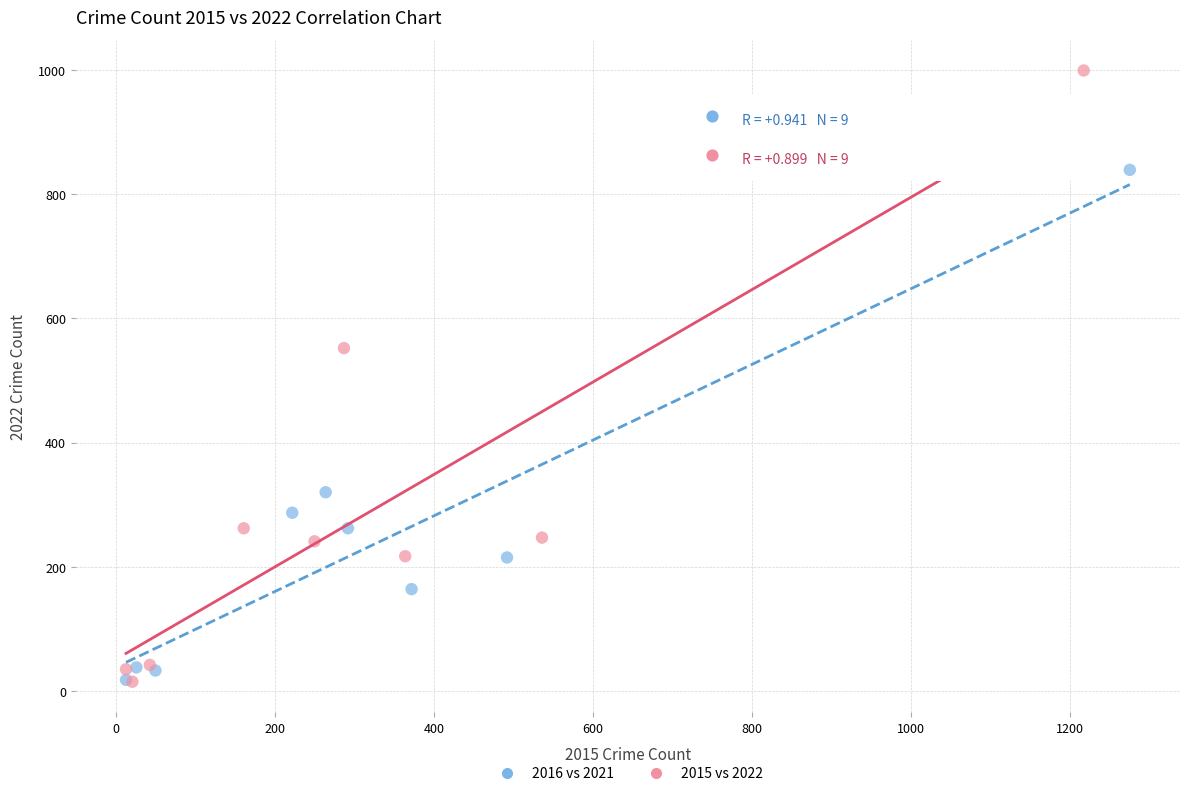

Which series has the widest spread of Y values?

2015 vs 2022